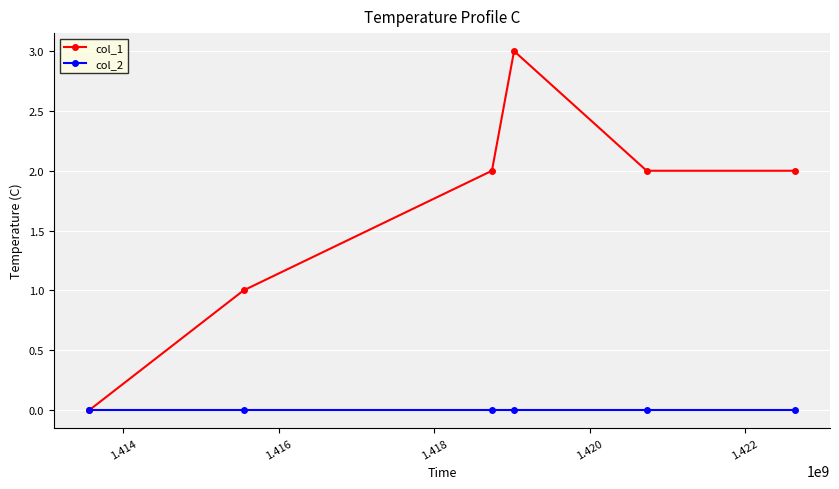

What are all the series names shown in the legend?

col_1, col_2